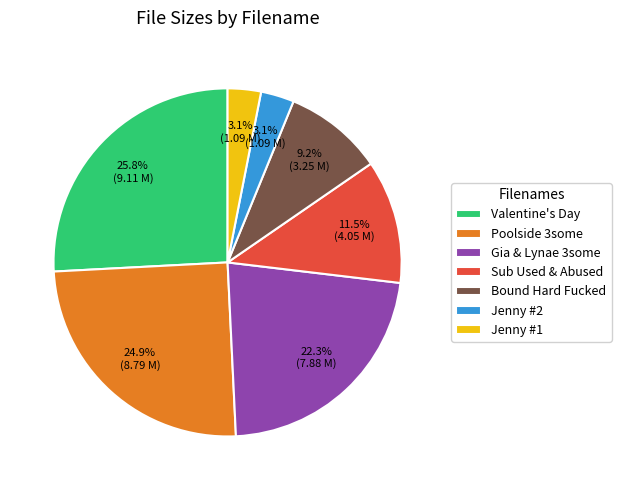

Between Gia & Lynae 3some and Jenny #2, which is larger?

Gia & Lynae 3some